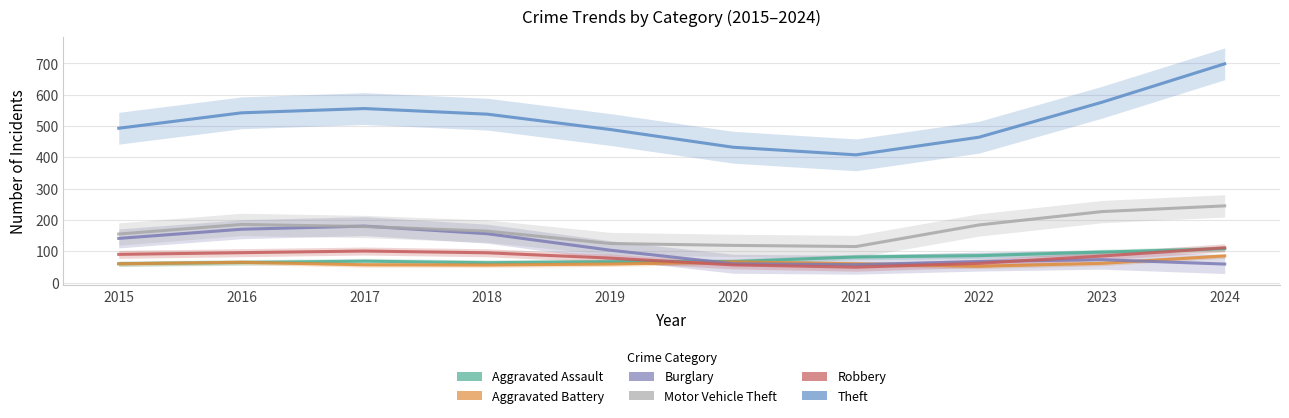

What is the lowest value of the Robbery series?

49.0